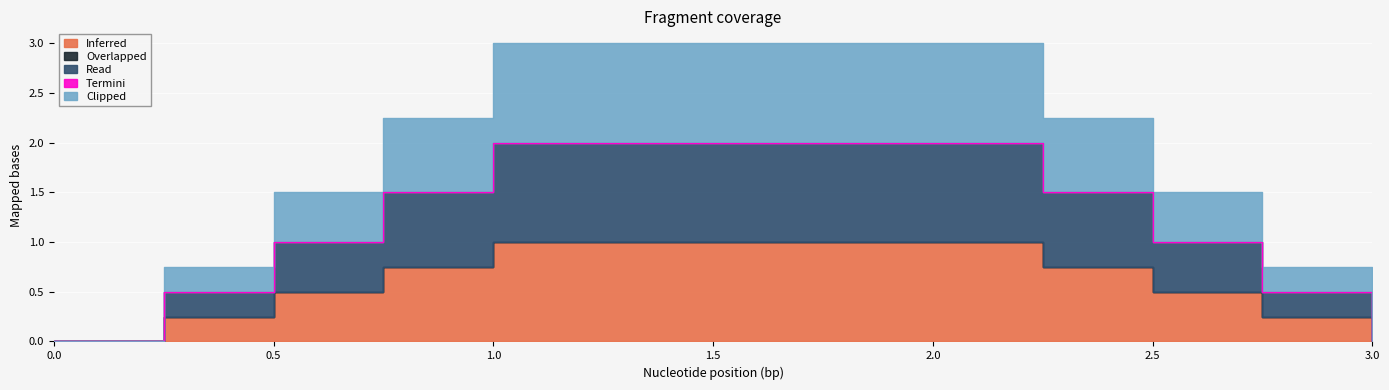

Which series has the largest total across all categories?

Inferred